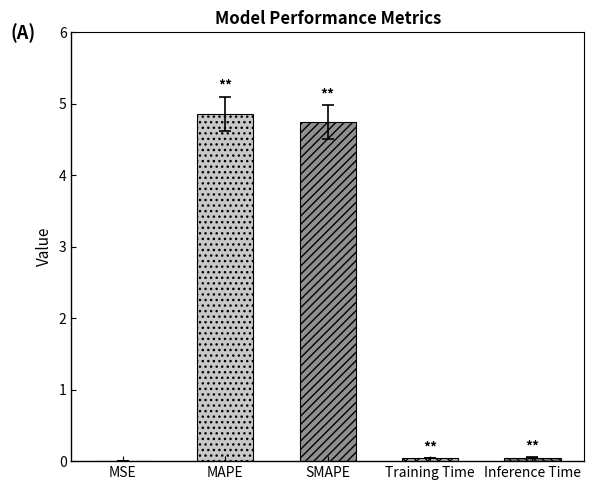

Between MSE and MAPE, which is larger?

MAPE